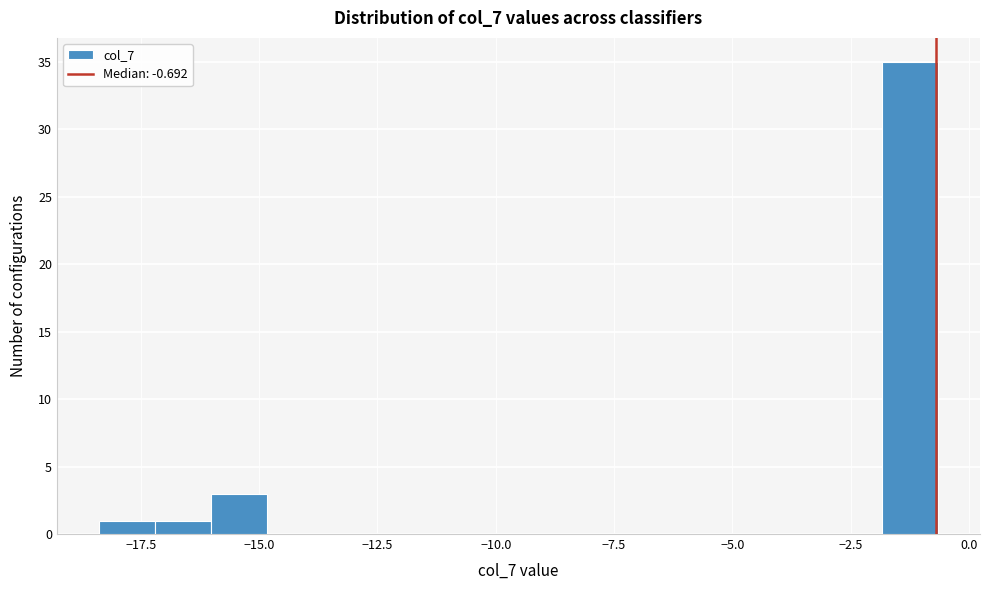

Read against the x-axis, roughly where is the centre of the tallest bar?

-1.0